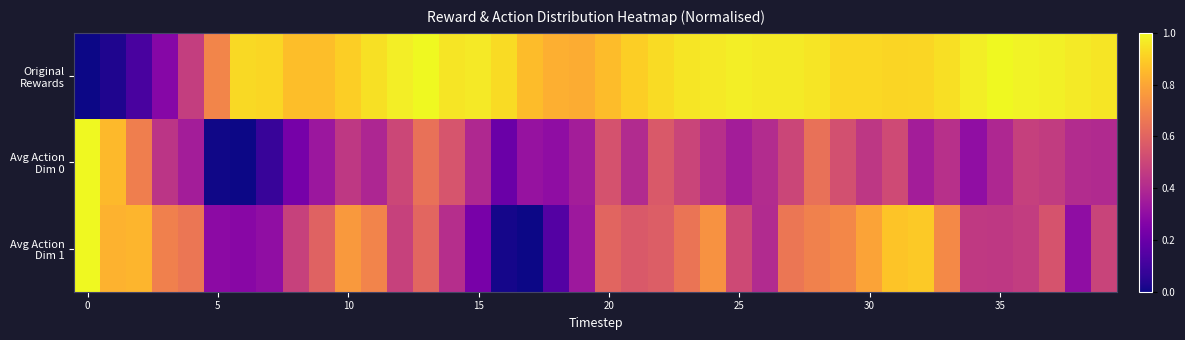

At which category is the sum across all series the highest?

31